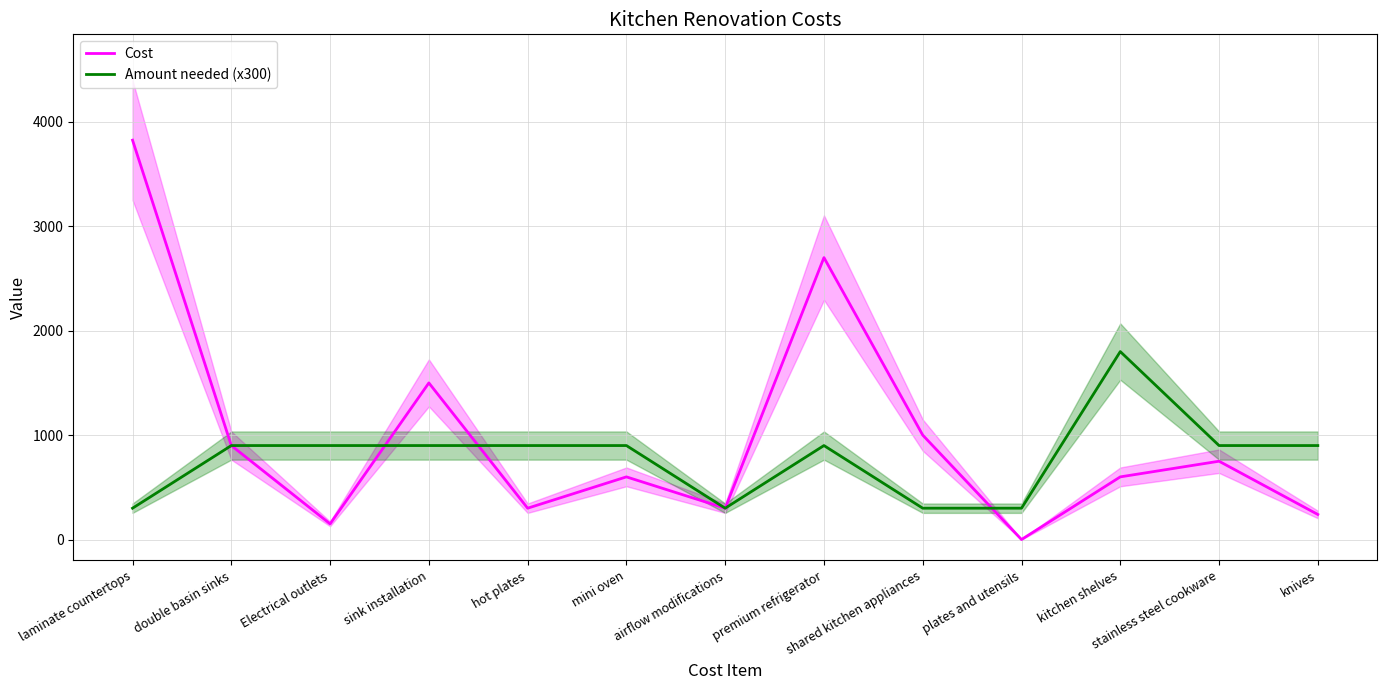

What is the difference between the Amount needed (x300) values at shared kitchen appliances and hot plates?

600